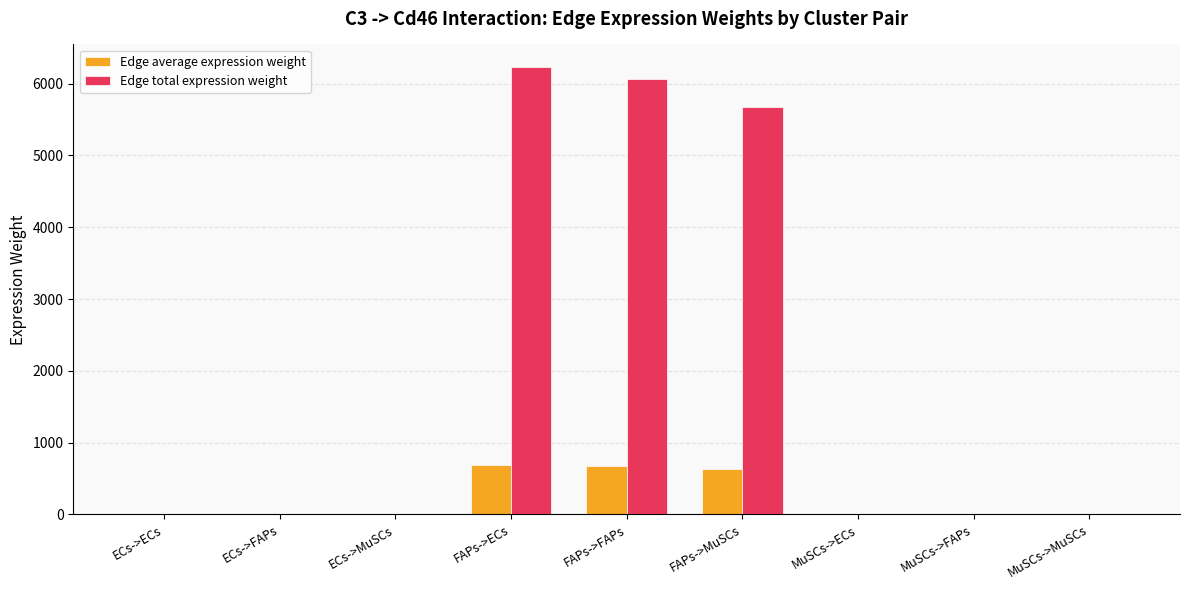

True or false: Edge total expression weight has a value of 6.8 at MuSCs->FAPs.

True